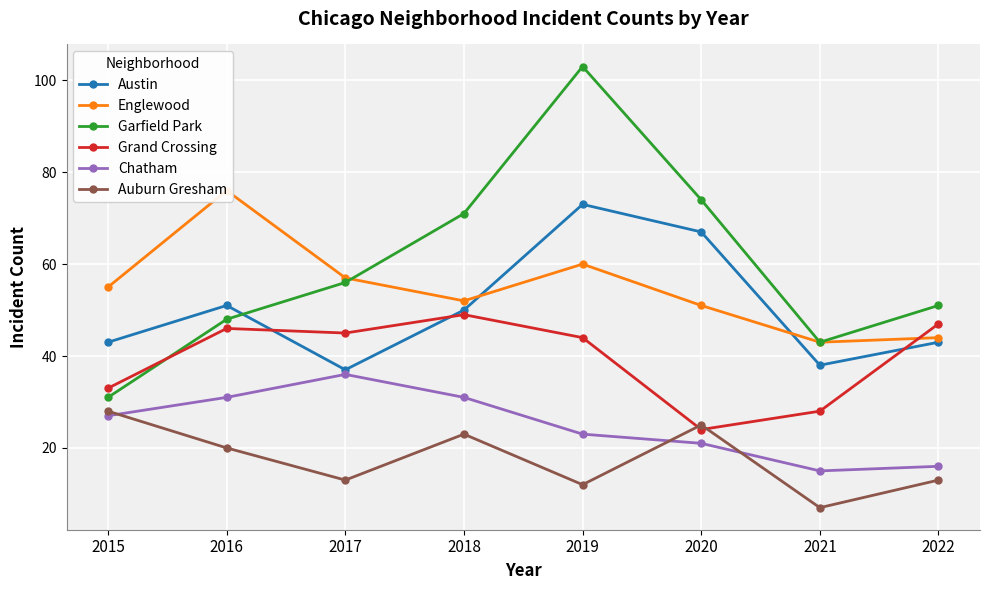

What is the average value of the Garfield Park series?

60